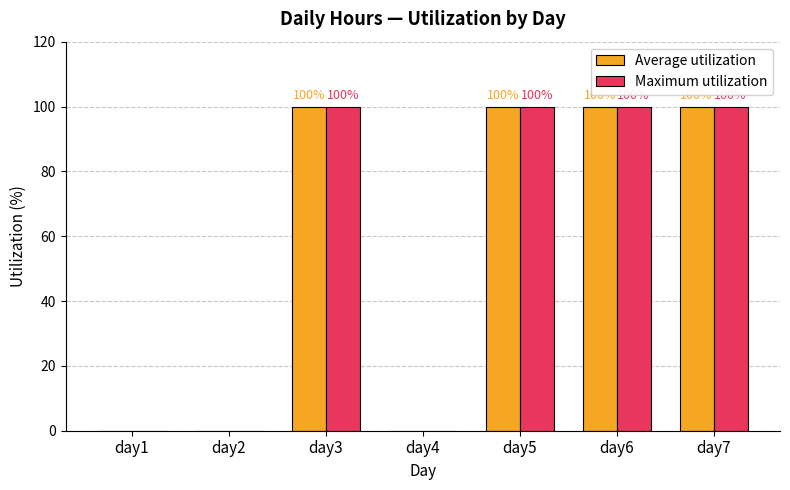

The Maximum utilization series shows 100 at day6. True or false?

True